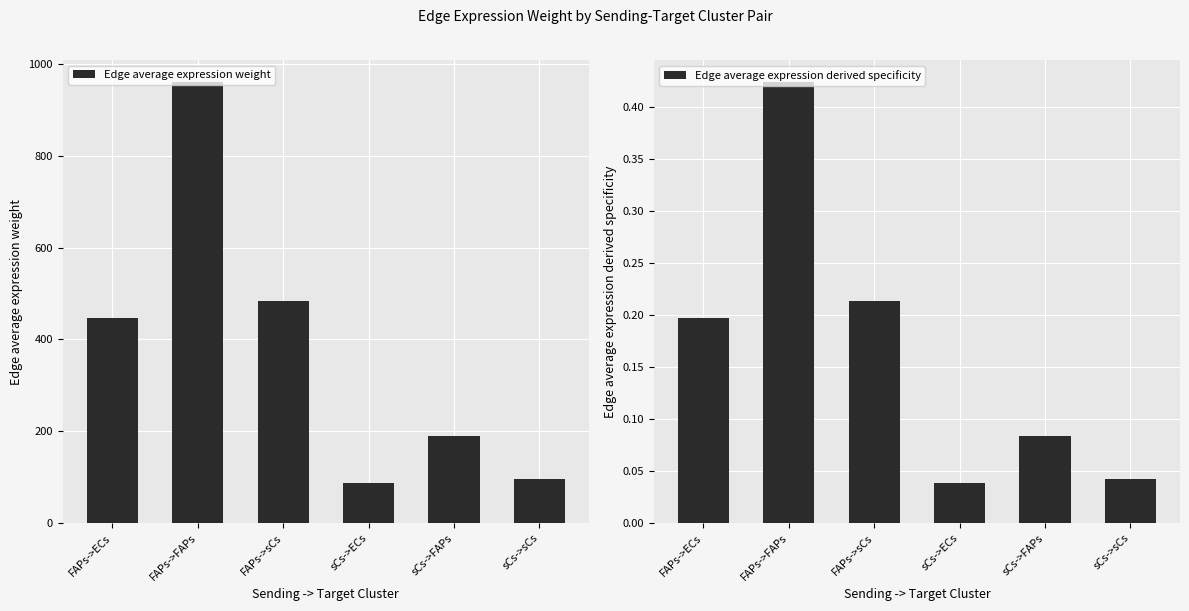

At sCs->ECs, list the series in order from smallest to largest.

Edge average expression derived specificity, Edge average expression weight